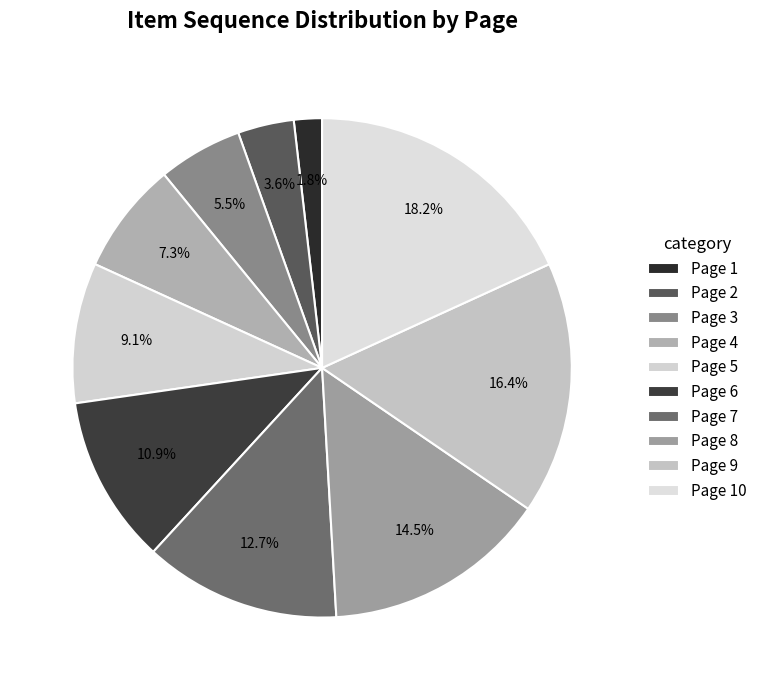

Which category has the smallest portion of the pie?

Page 1